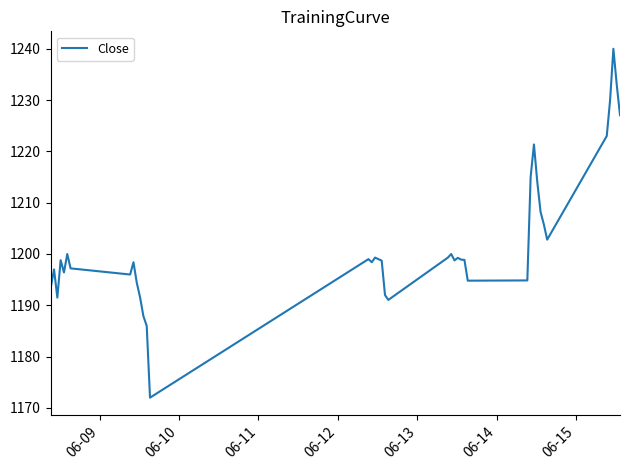

What is the difference between the maximum and minimum values?

68.0